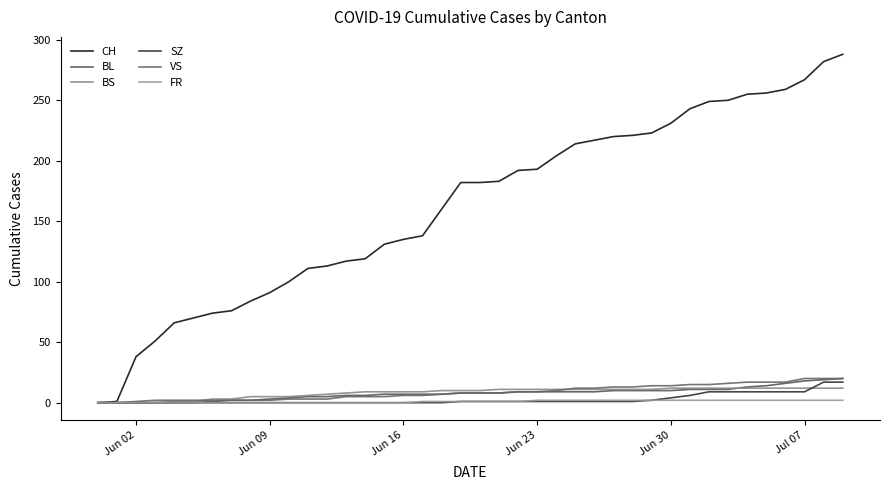

What is the maximum value for SZ?

17